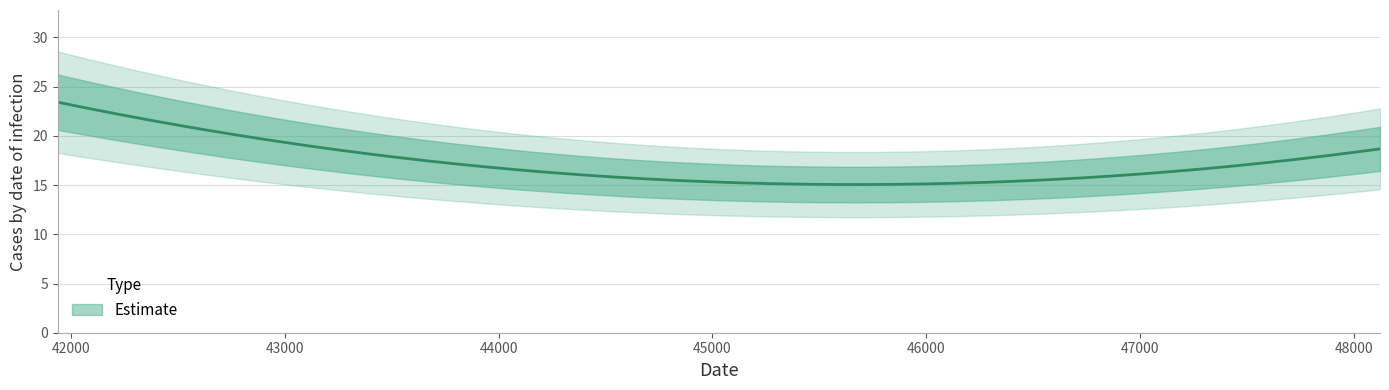

Rank the categories by value from lowest to highest.

47560.8, 48123.4, 41936.7